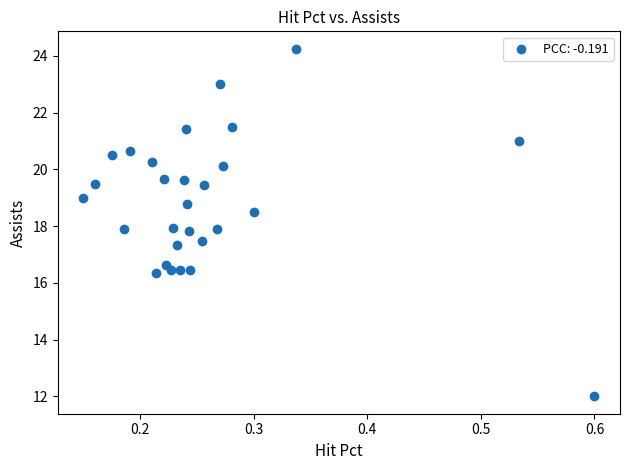

What is the range of X values (max minus min)?

0.4